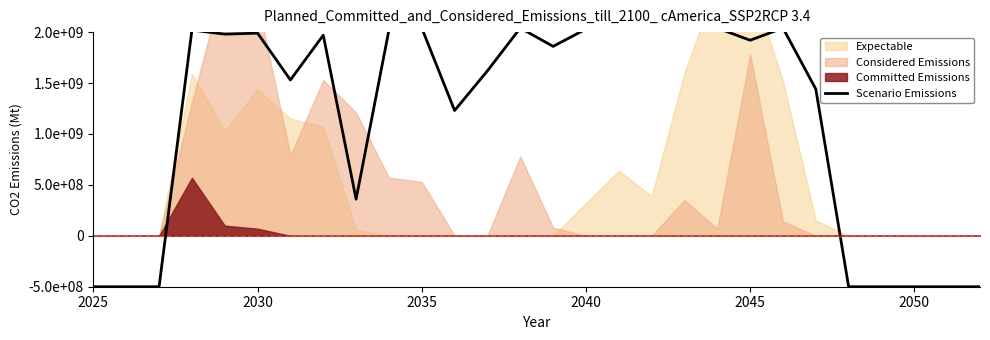

How many interior local valleys (lower than both neighbors) does the data have?

6